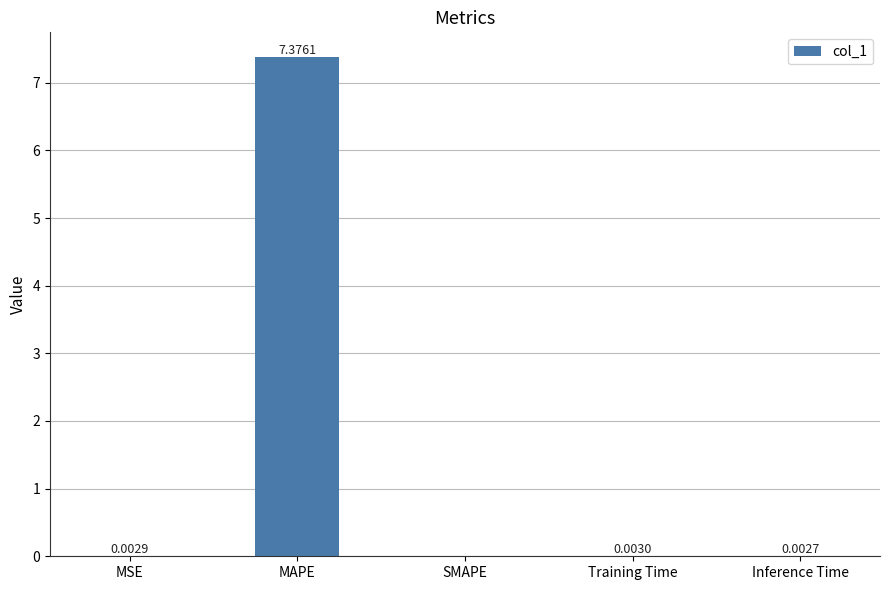

At which category does the chart reach its peak across all series?

MAPE